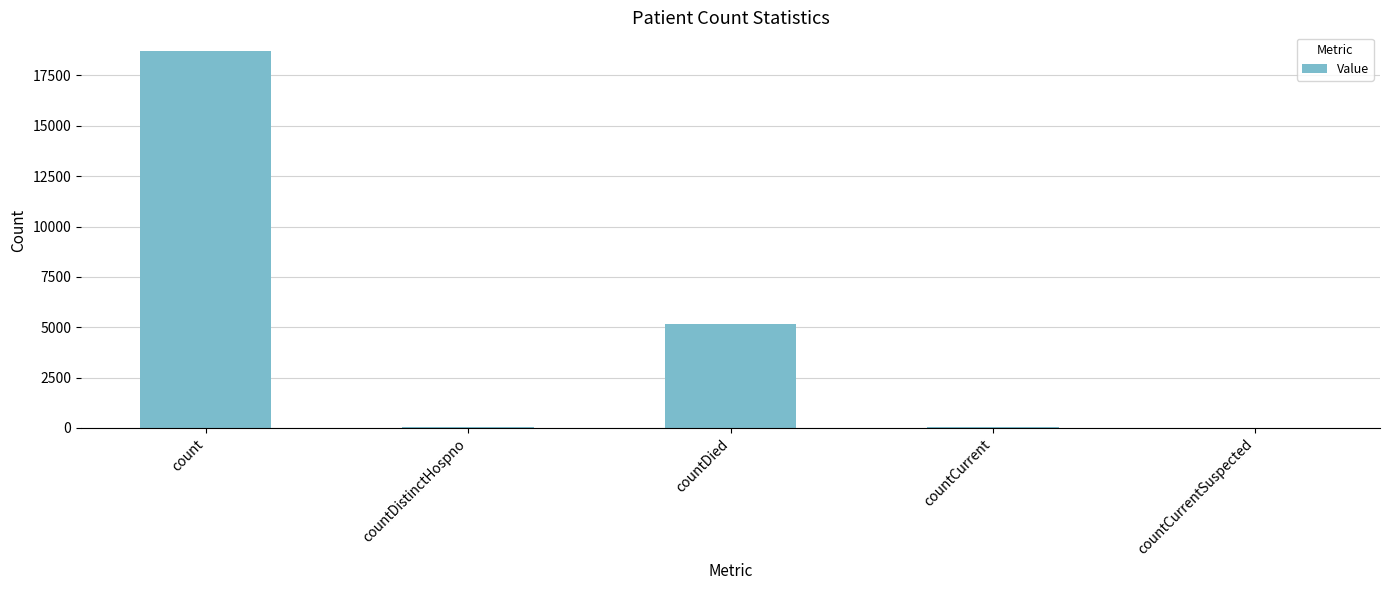

What is the sum of all values?

23963